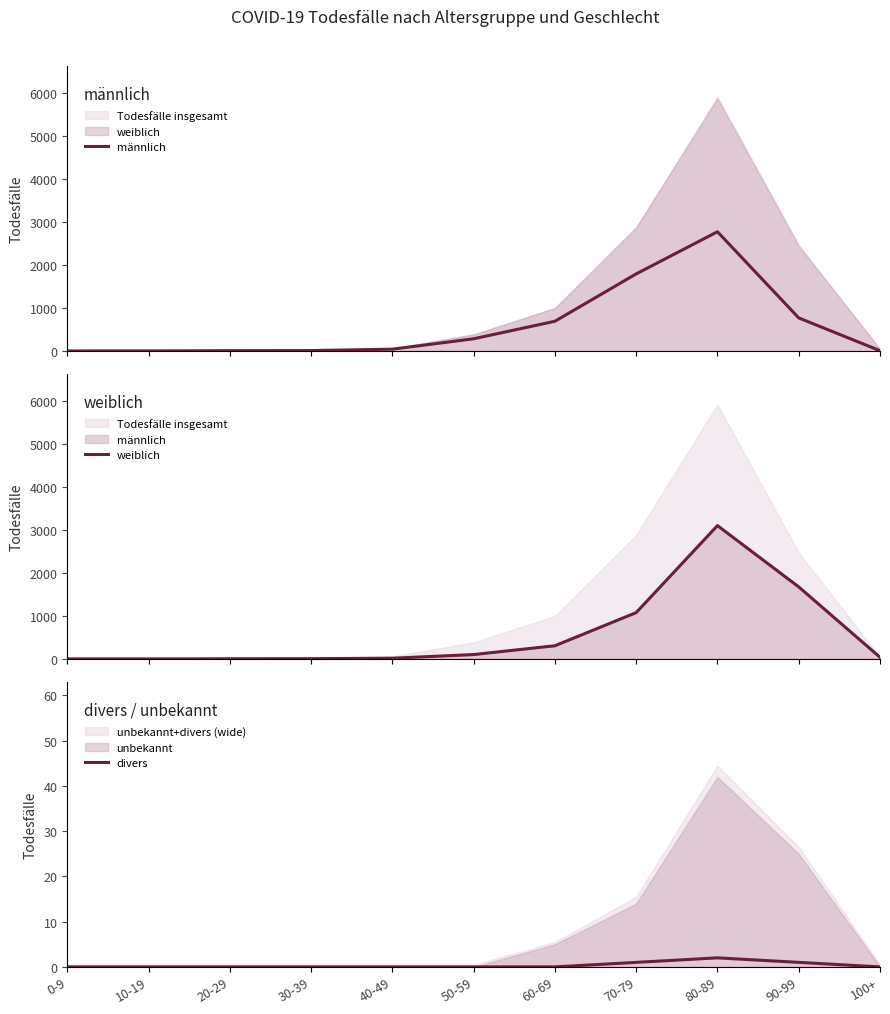

Reading left to right, transcribe all the data shown in this chart.

männlich: 0	1	7	9	42	284	692	1796	2778	770	6
weiblich: 1	0	4	6	17	102	307	1080	3107	1678	39
divers: 0	0	0	0	0	0	0	1	2	1	0